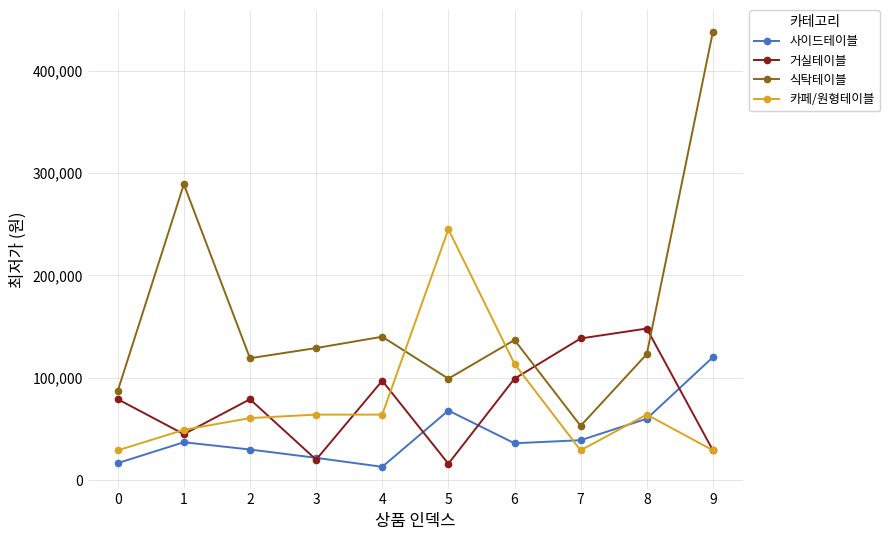

How many intersections are there between 식탁테이블 and 거실테이블?

2